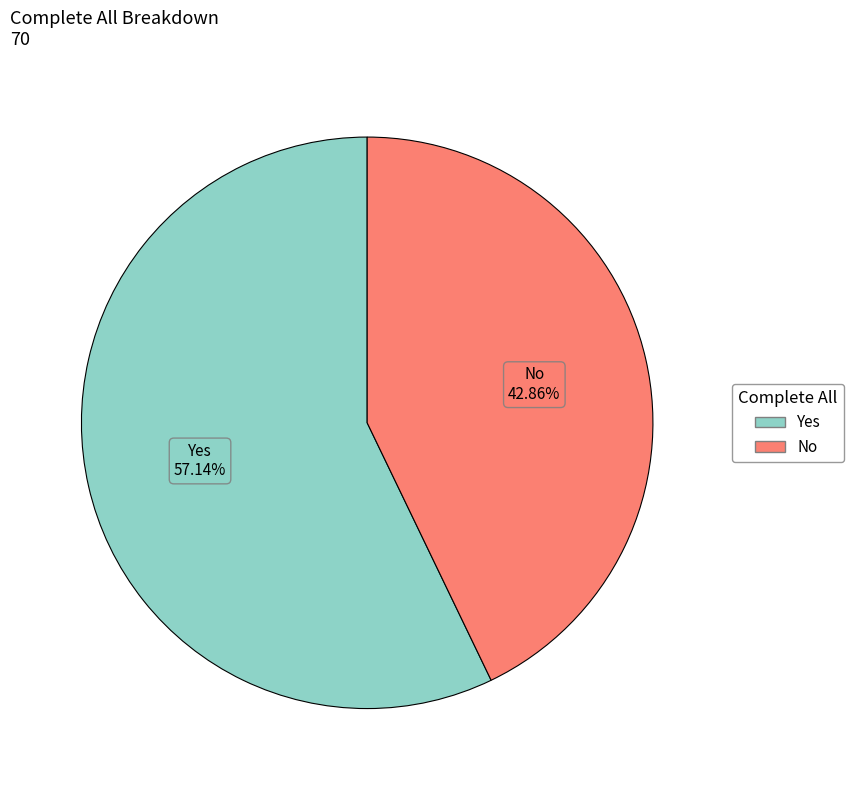

Is No the majority of the pie?

No